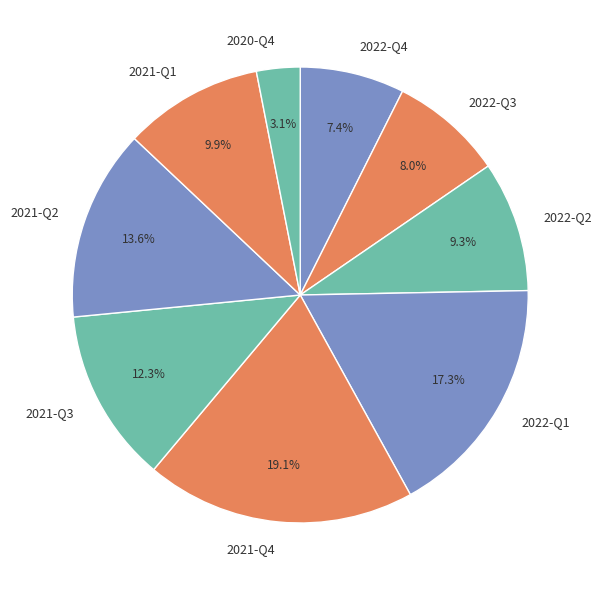

Combined, what portion of the pie is 2021-Q4 and 2022-Q1?

36.4%